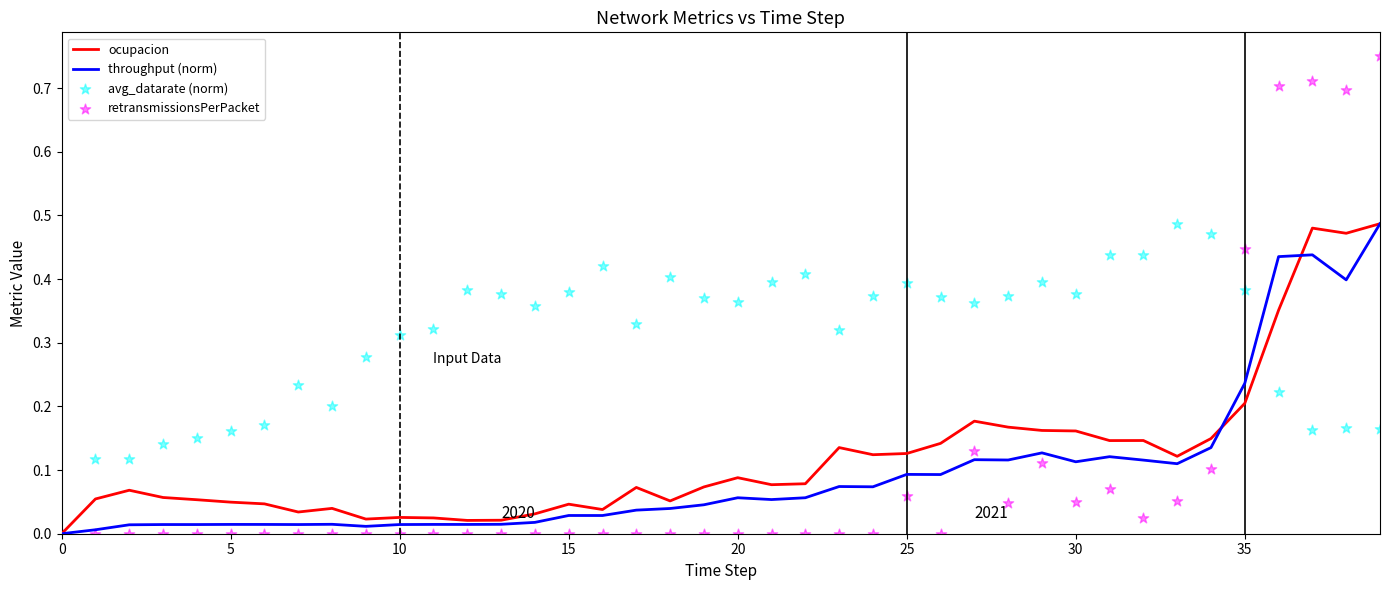

Is the value of avg_datarate (norm) at 32 greater than the value of throughput (norm) at 37?

No